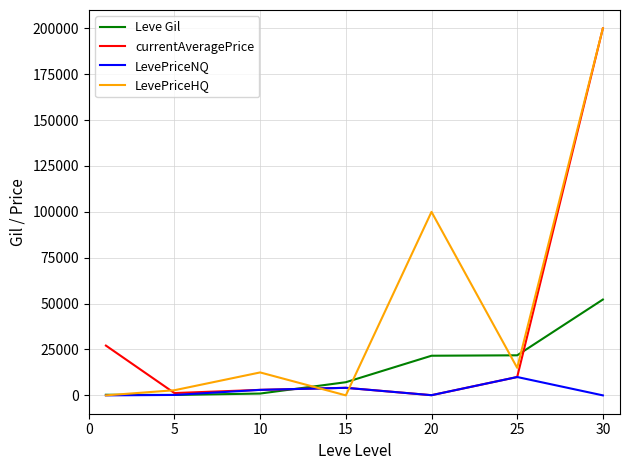

What are all the series names shown in the legend?

Leve Gil, currentAveragePrice, LevePriceNQ, LevePriceHQ